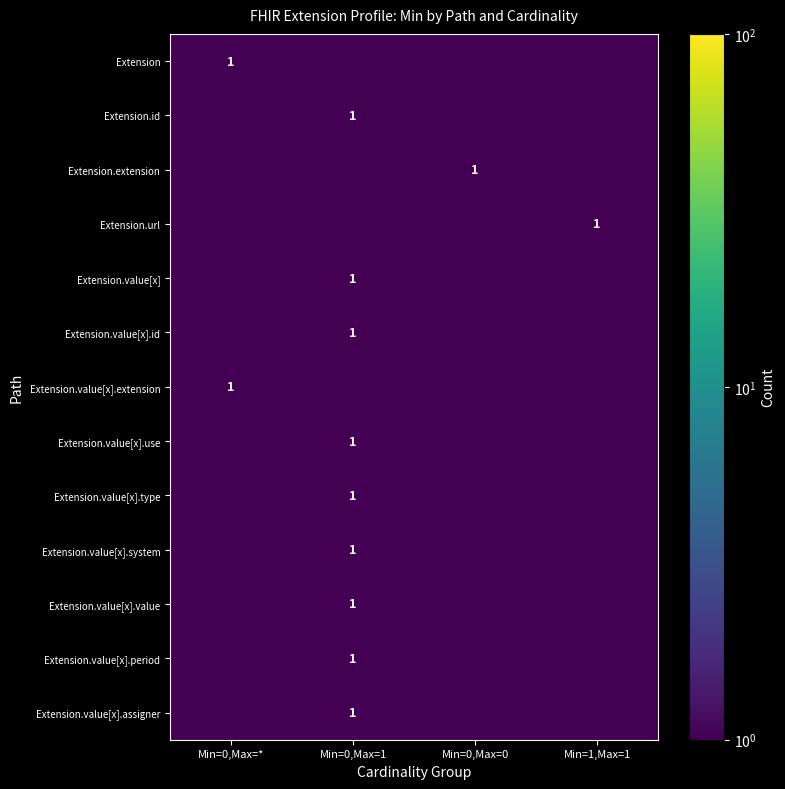

The value of Extension at Min=0,Max=* is 0.7. True or false?

False